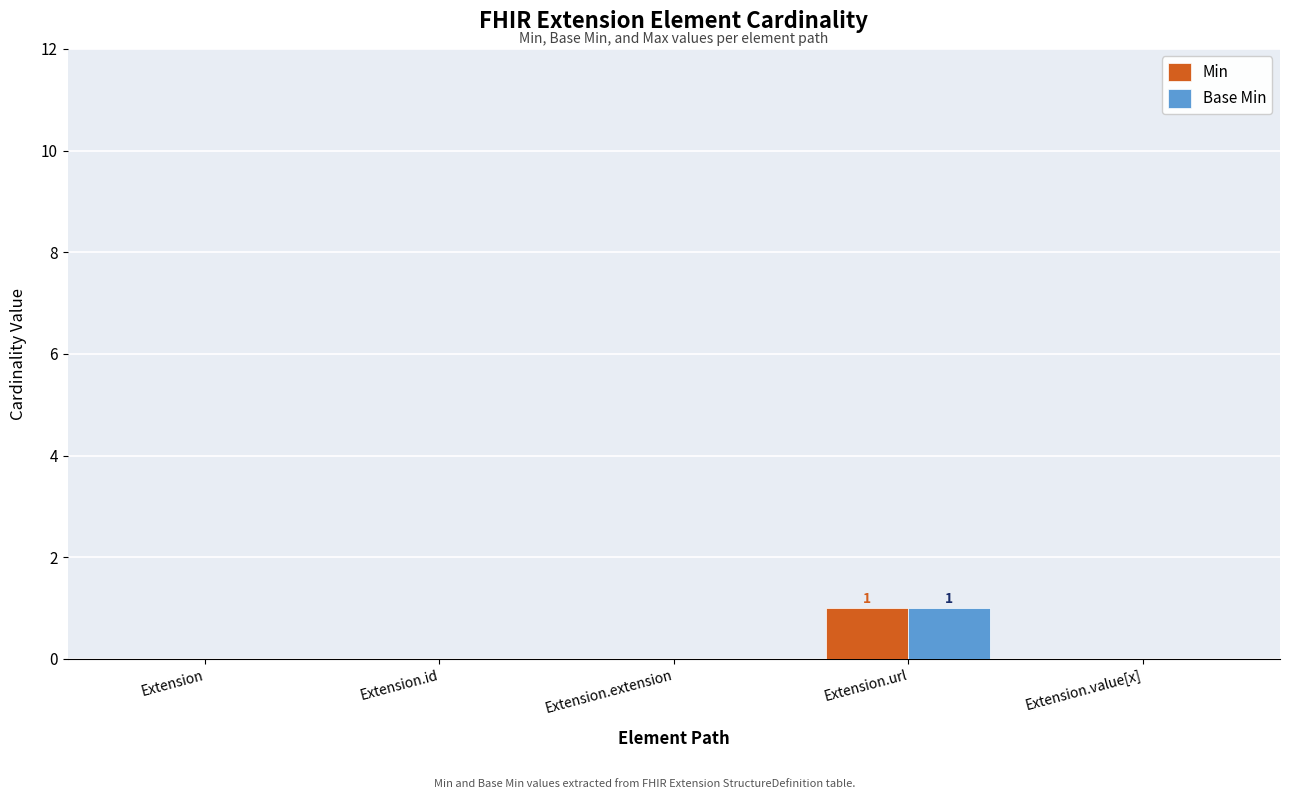

What is the highest value of the Min series?

1